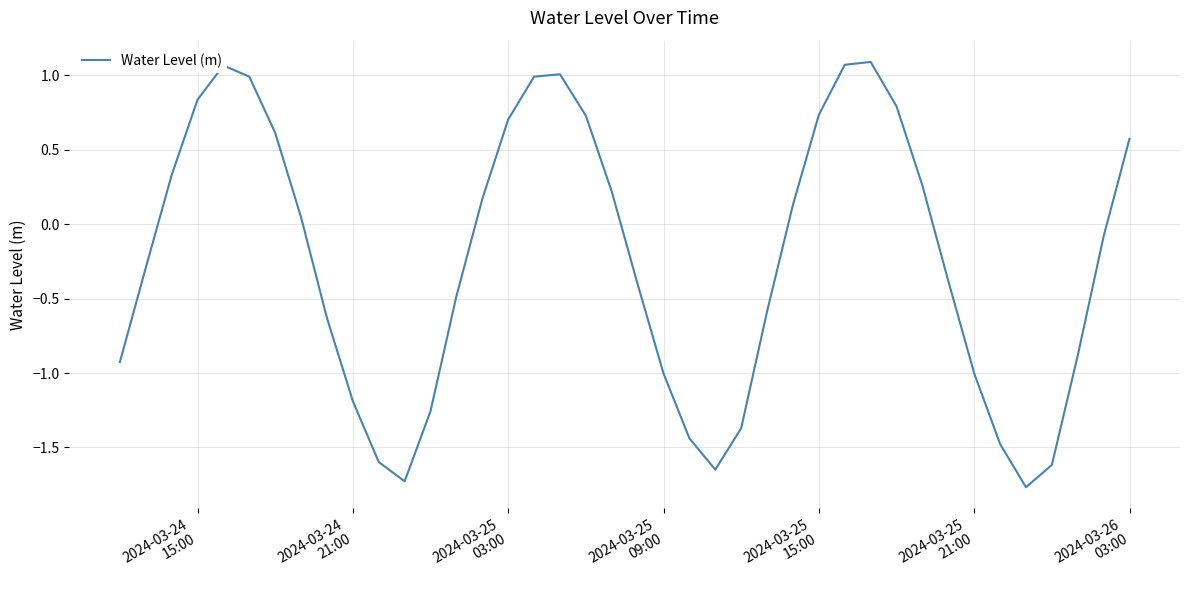

What is the difference between the maximum and minimum values?

2.9